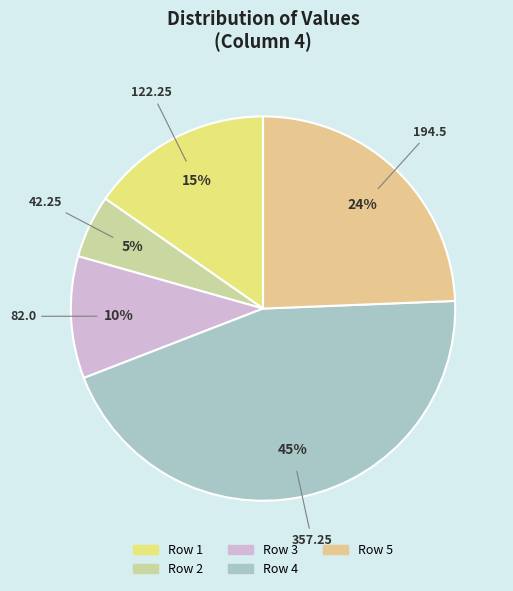

How many slices are in this pie chart?

5